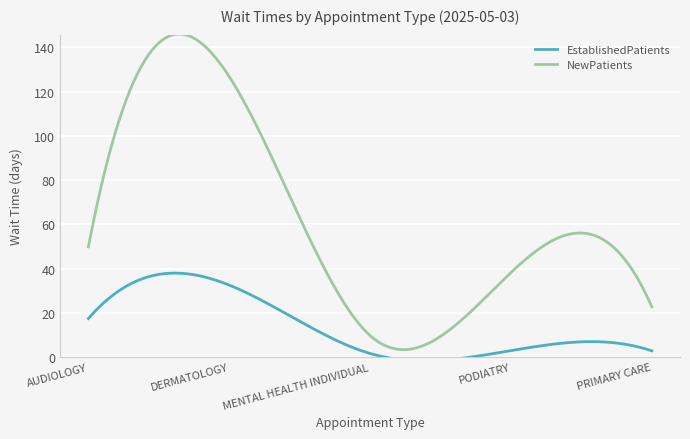

What position from the left is DERMATOLOGY?

2